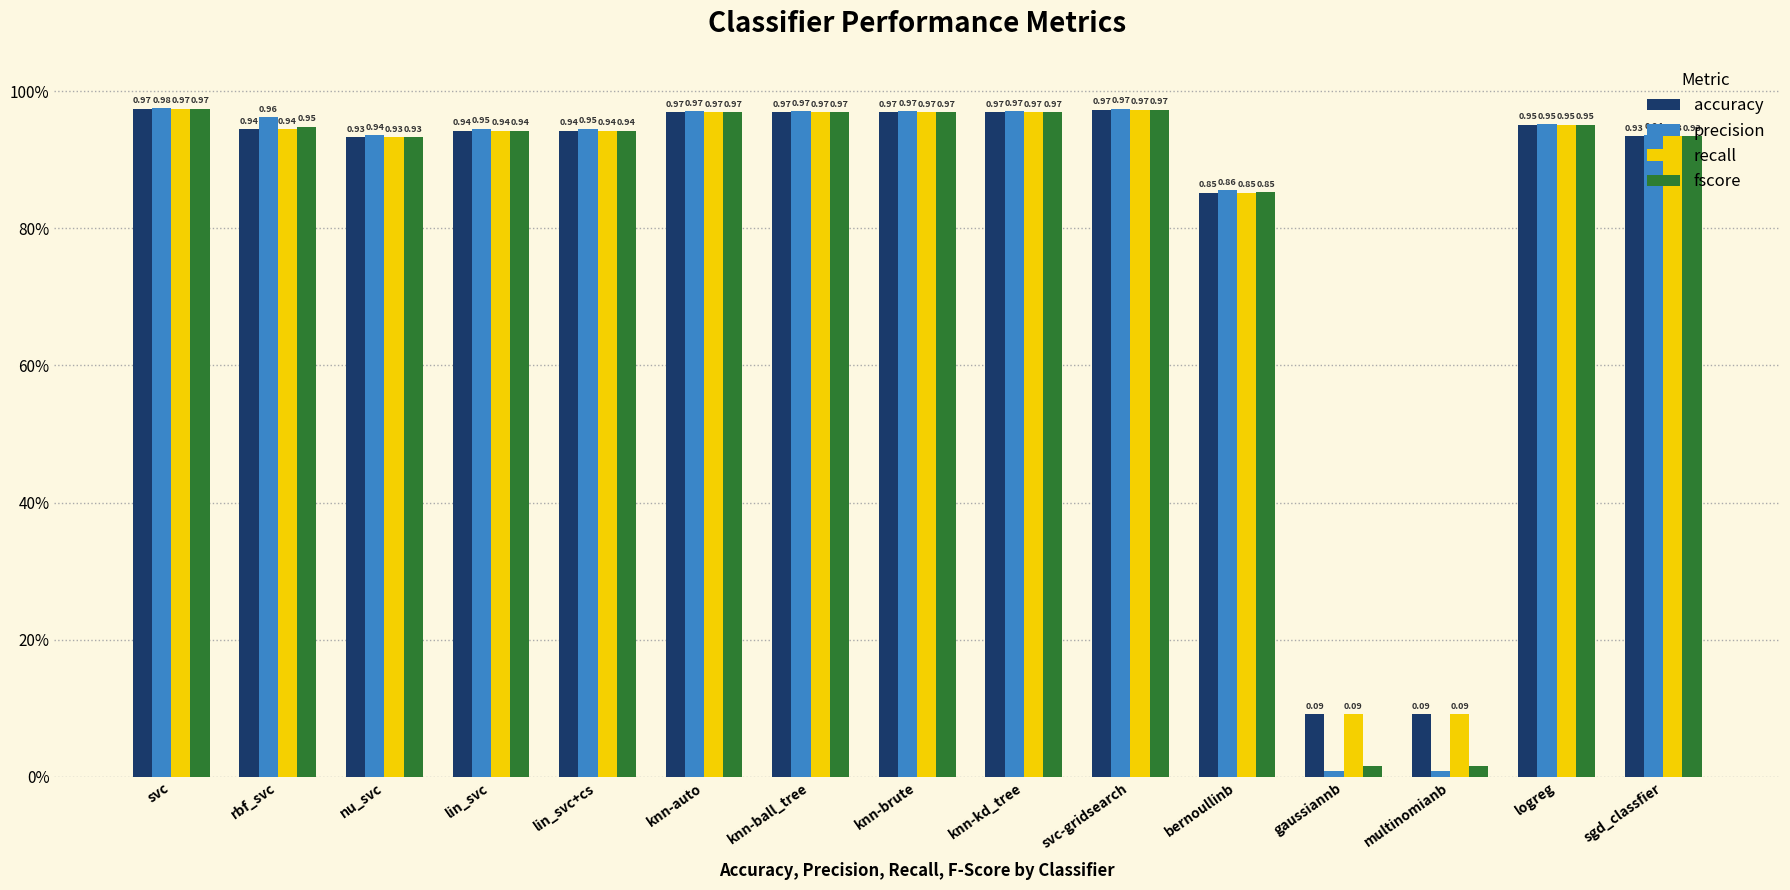

What is the total value across all series at knn-brute?

3.9